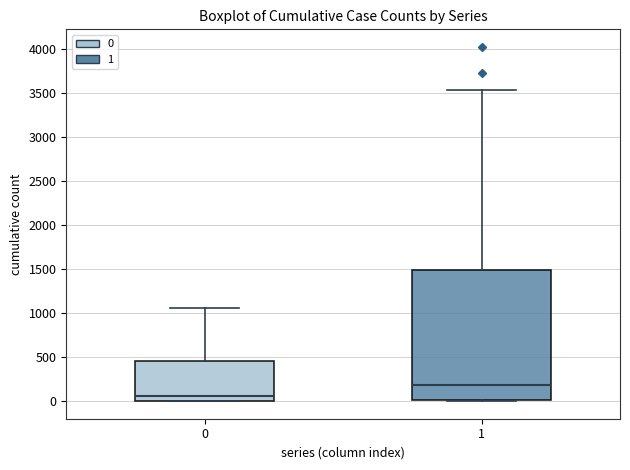

Where does the upper whisker of the box at x = 0 end on the y-axis? The values are not printed on the chart, so give them approximately, as read against the axis.

1050